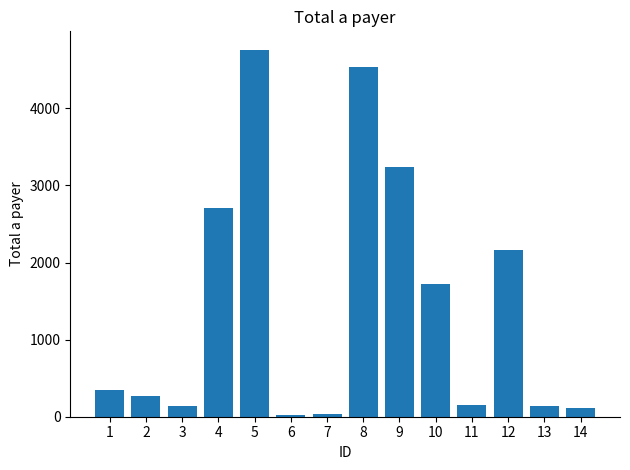

What is the average value?

1453.4